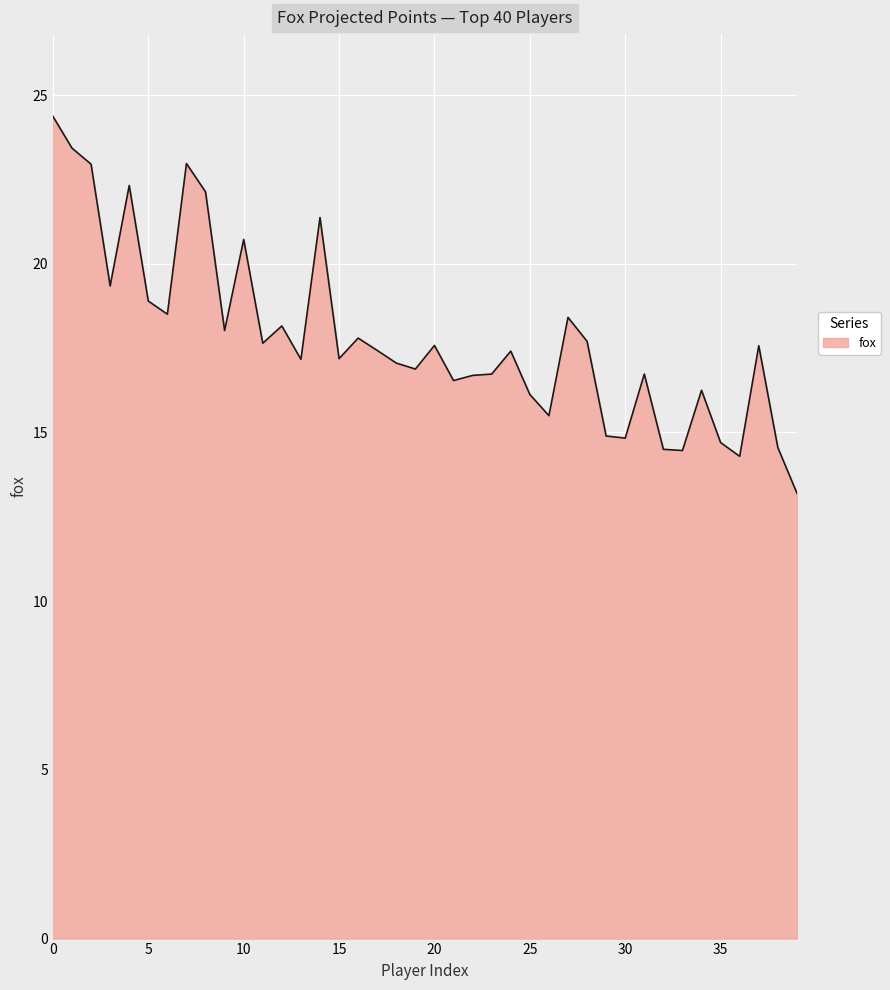

What is the difference between the maximum and minimum values?

11.2